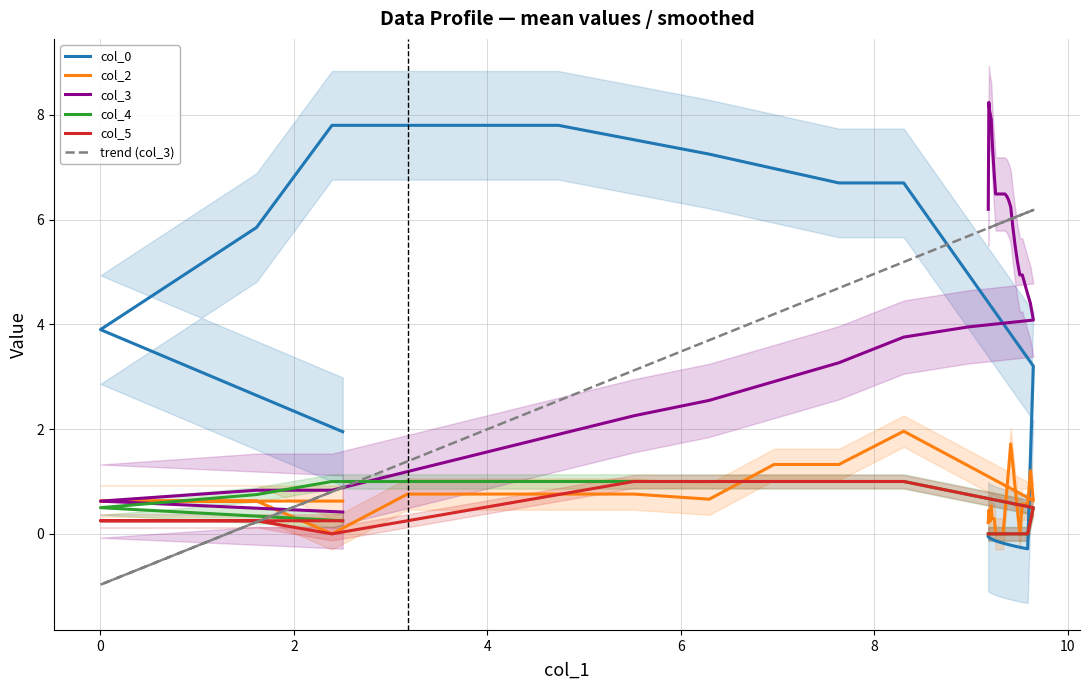

What are all the series names shown in the legend?

col_0, col_2, col_3, col_4, col_5, trend (col_3)